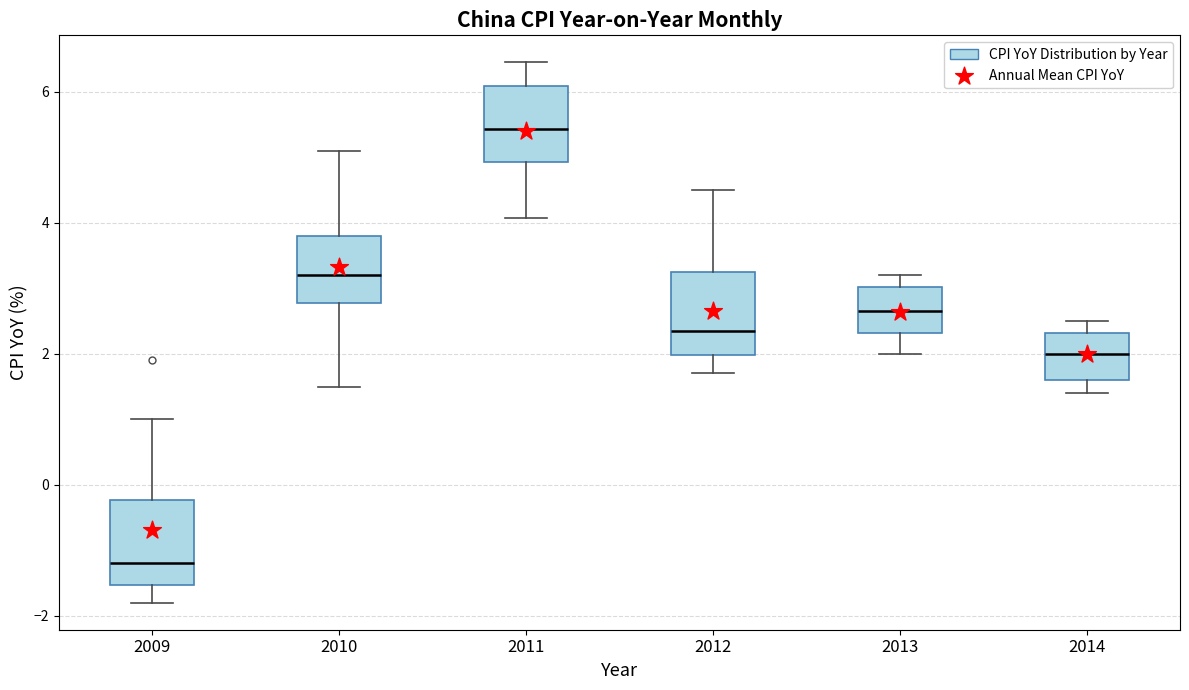

Reading left to right, read every box against the y-axis: the position of its median line, the range the box covers, and the ends of its whiskers. The values are not printed on the chart, so give them approximately, as read against the axis.

2009: median -1.2, box -1.6 to -0.2, whiskers -1.8 to 1.0
2010: median 3.2, box 2.8 to 3.8, whiskers 1.6 to 5.2
2011: median 5.4, box 5.0 to 6.0, whiskers 4.0 to 6.4
2012: median 2.4, box 2.0 to 3.2, whiskers 1.8 to 4.6
2013: median 2.6, box 2.4 to 3.0, whiskers 2.0 to 3.2
2014: median 2.0, box 1.6 to 2.4, whiskers 1.4 to 2.6